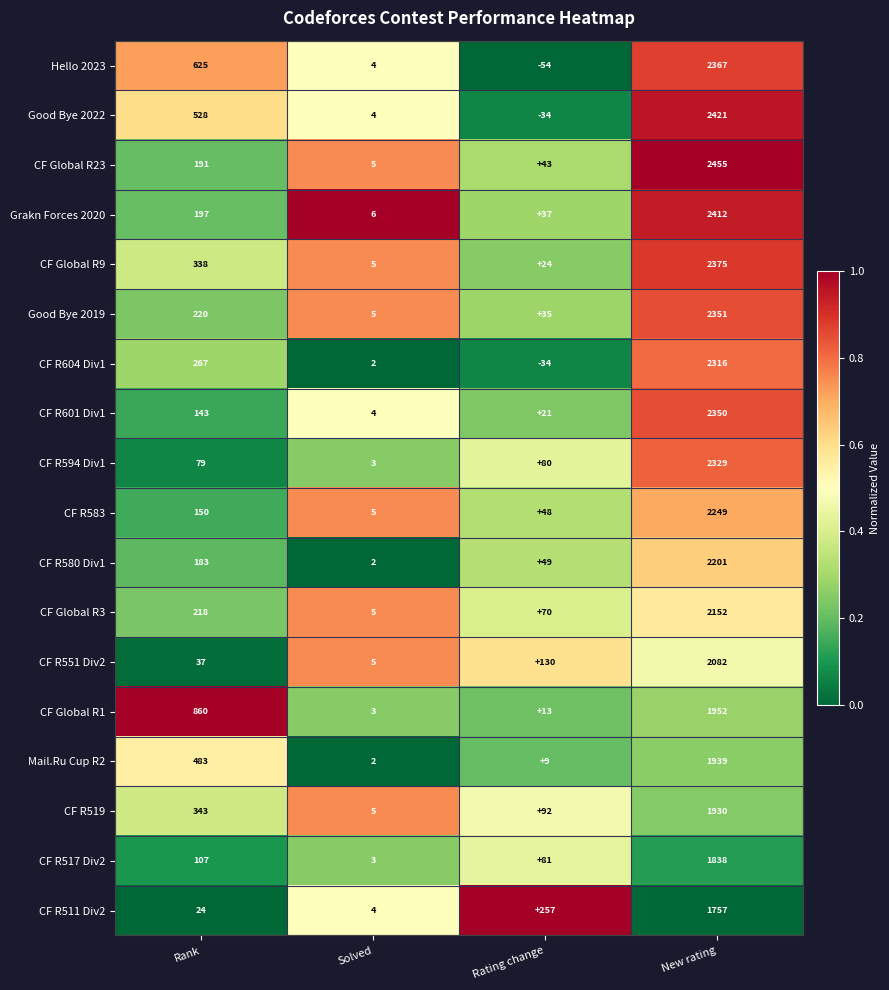

How many categories are shown in the chart?

4